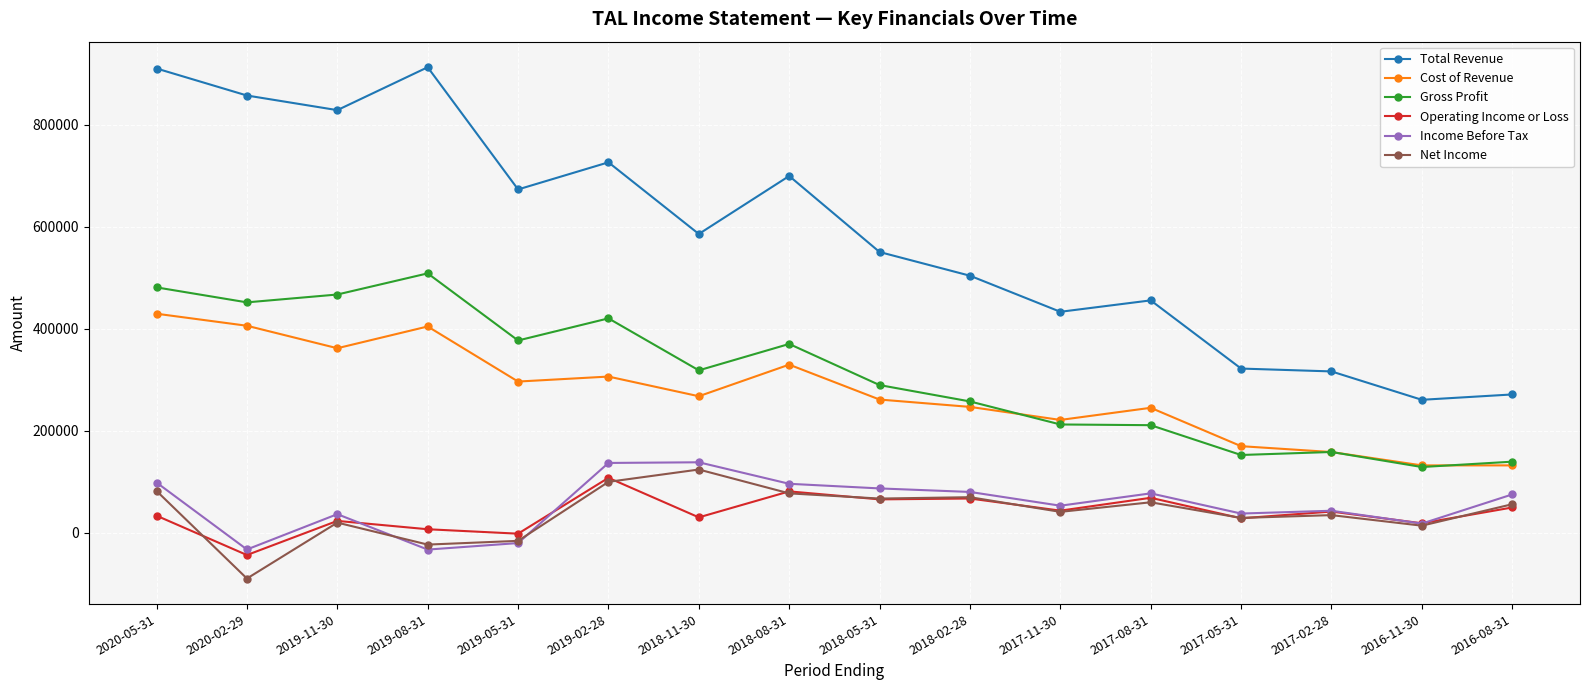

True or false: Net Income and Cost of Revenue cross at least once.

False